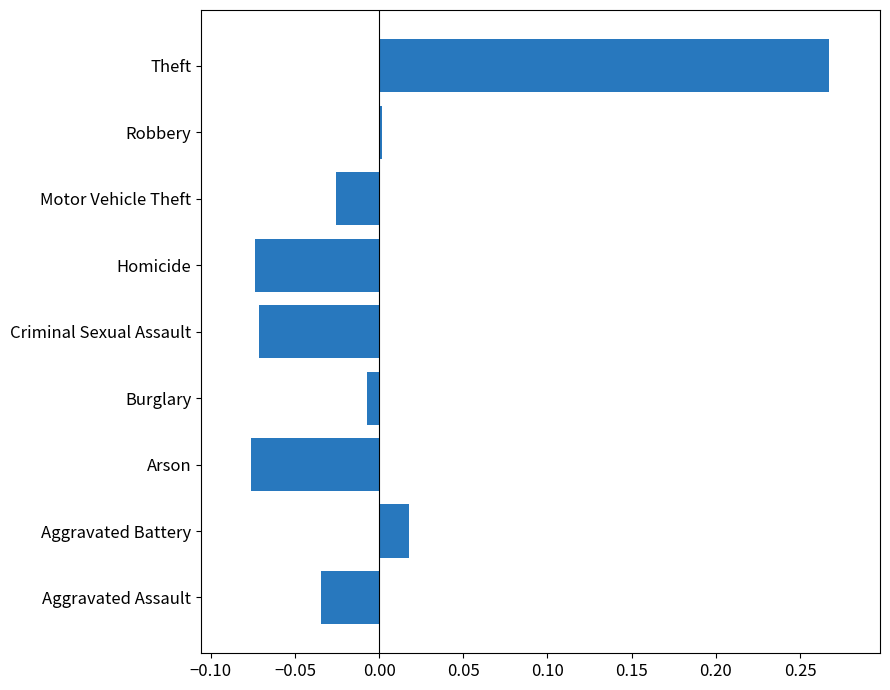

Which category has the highest value across all series?

Theft